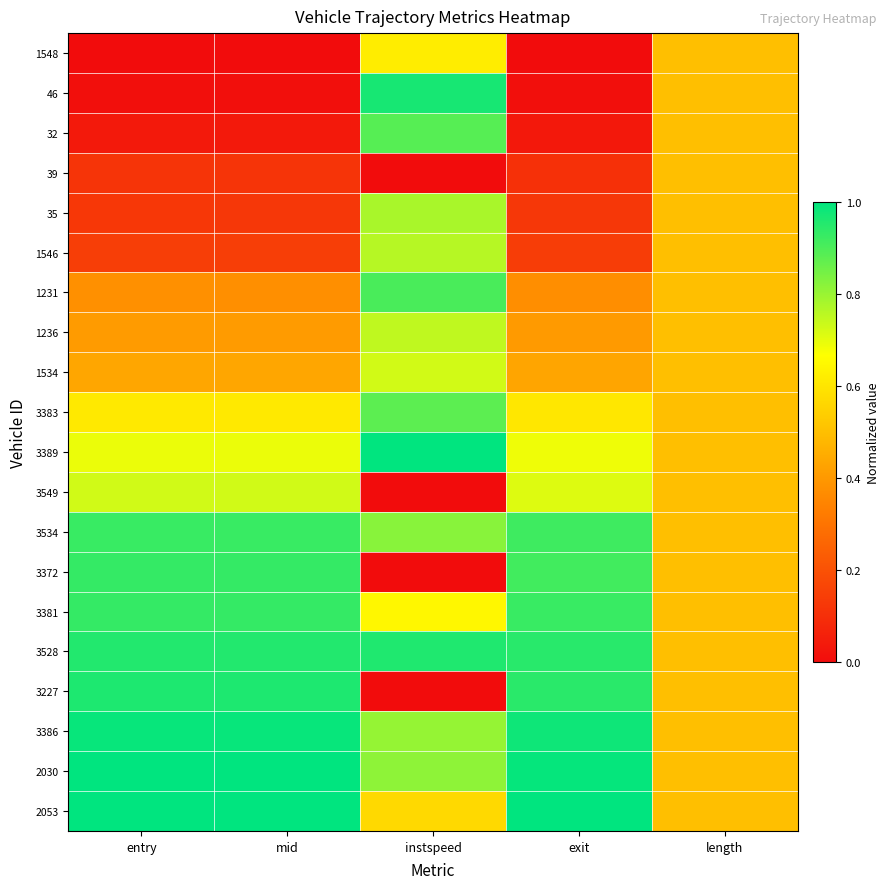

At which category is the sum across all series the highest?

instspeed